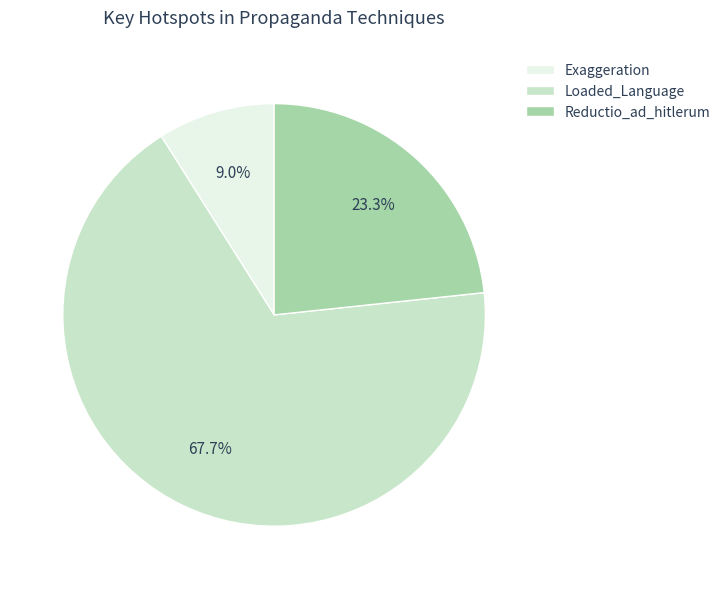

Is there any slice that represents more than half of the pie?

Yes